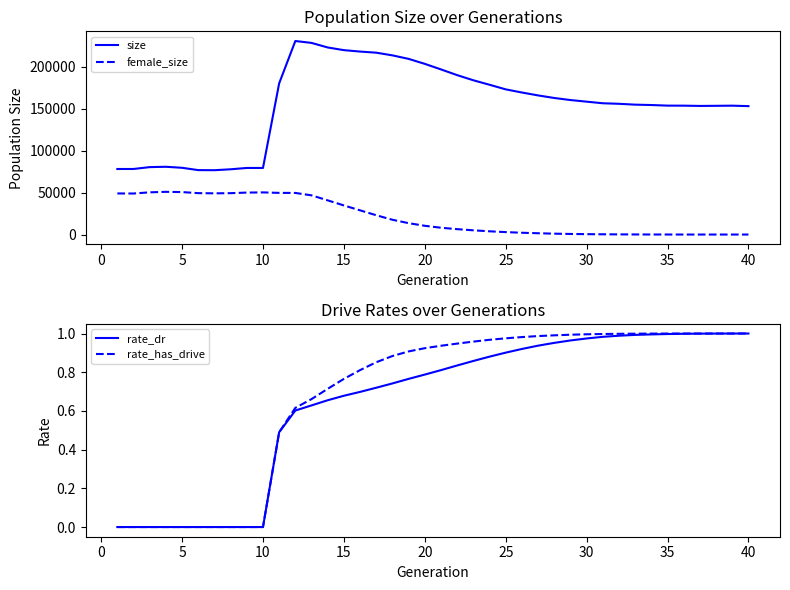

What is the maximum value for size?

230874